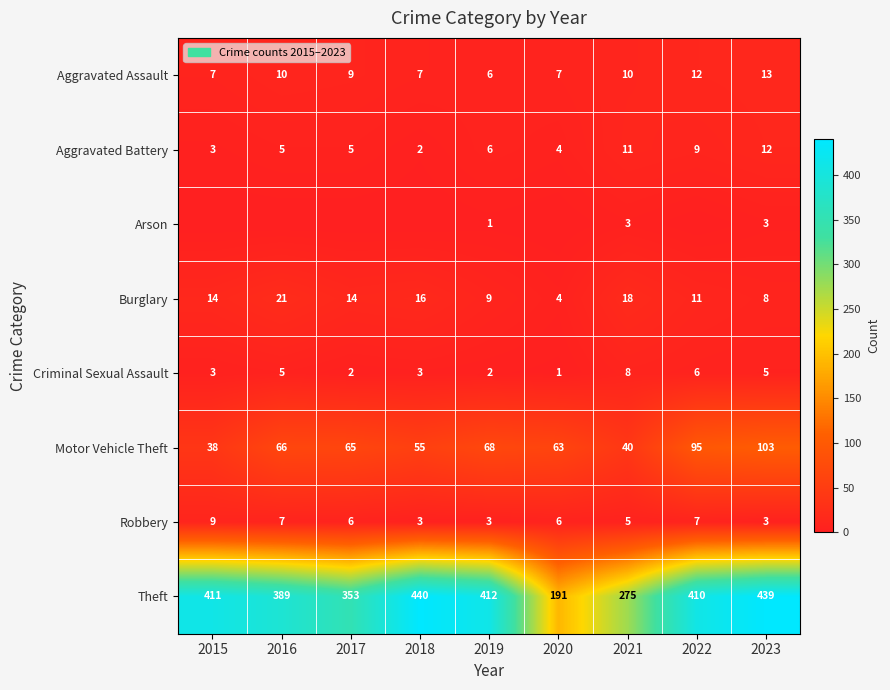

List the labels in order of Theft value, smallest first.

2020, 2021, 2017, 2016, 2022, 2015, 2019, 2023, 2018